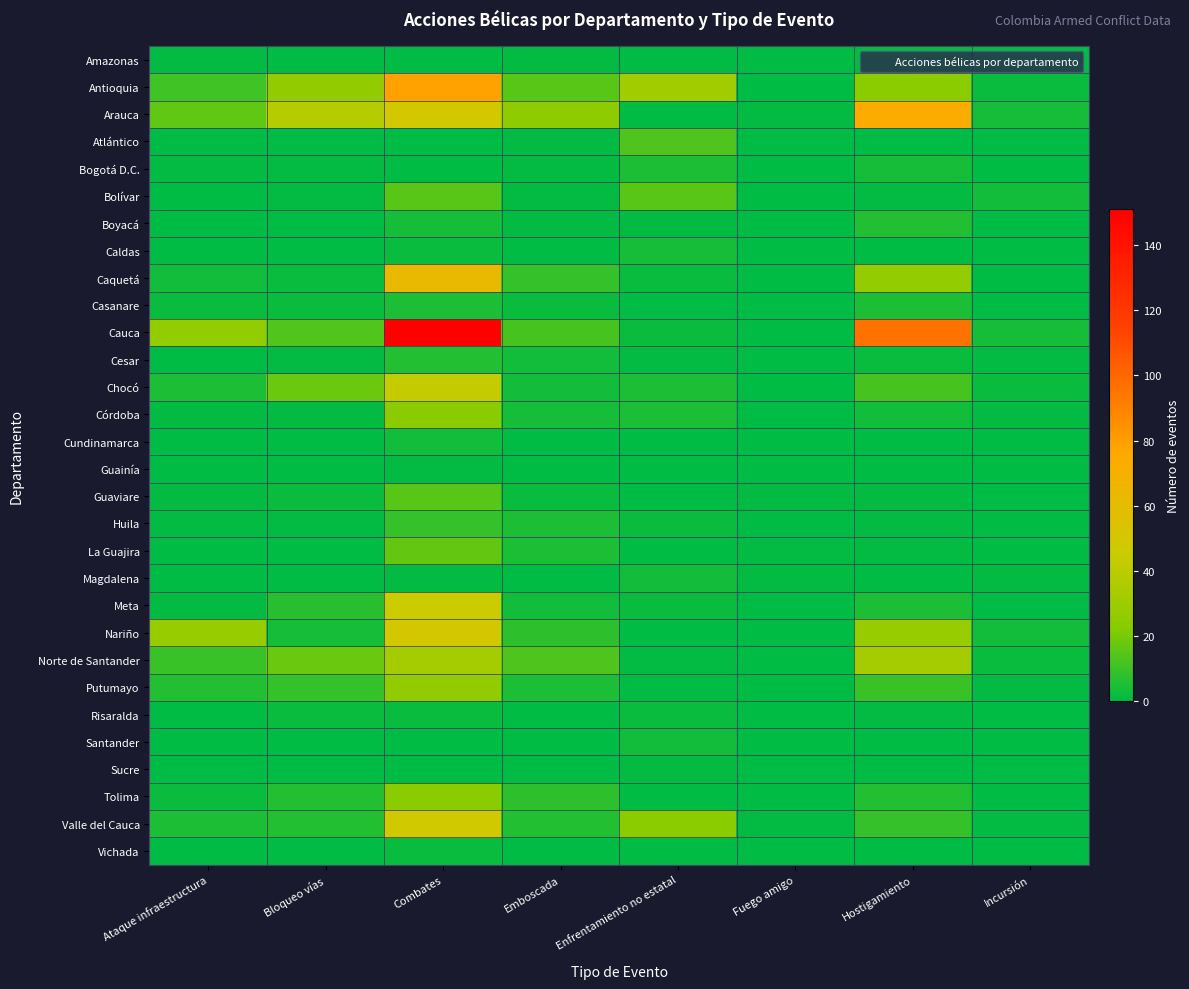

Which series has the largest range (max minus min)?

Cauca